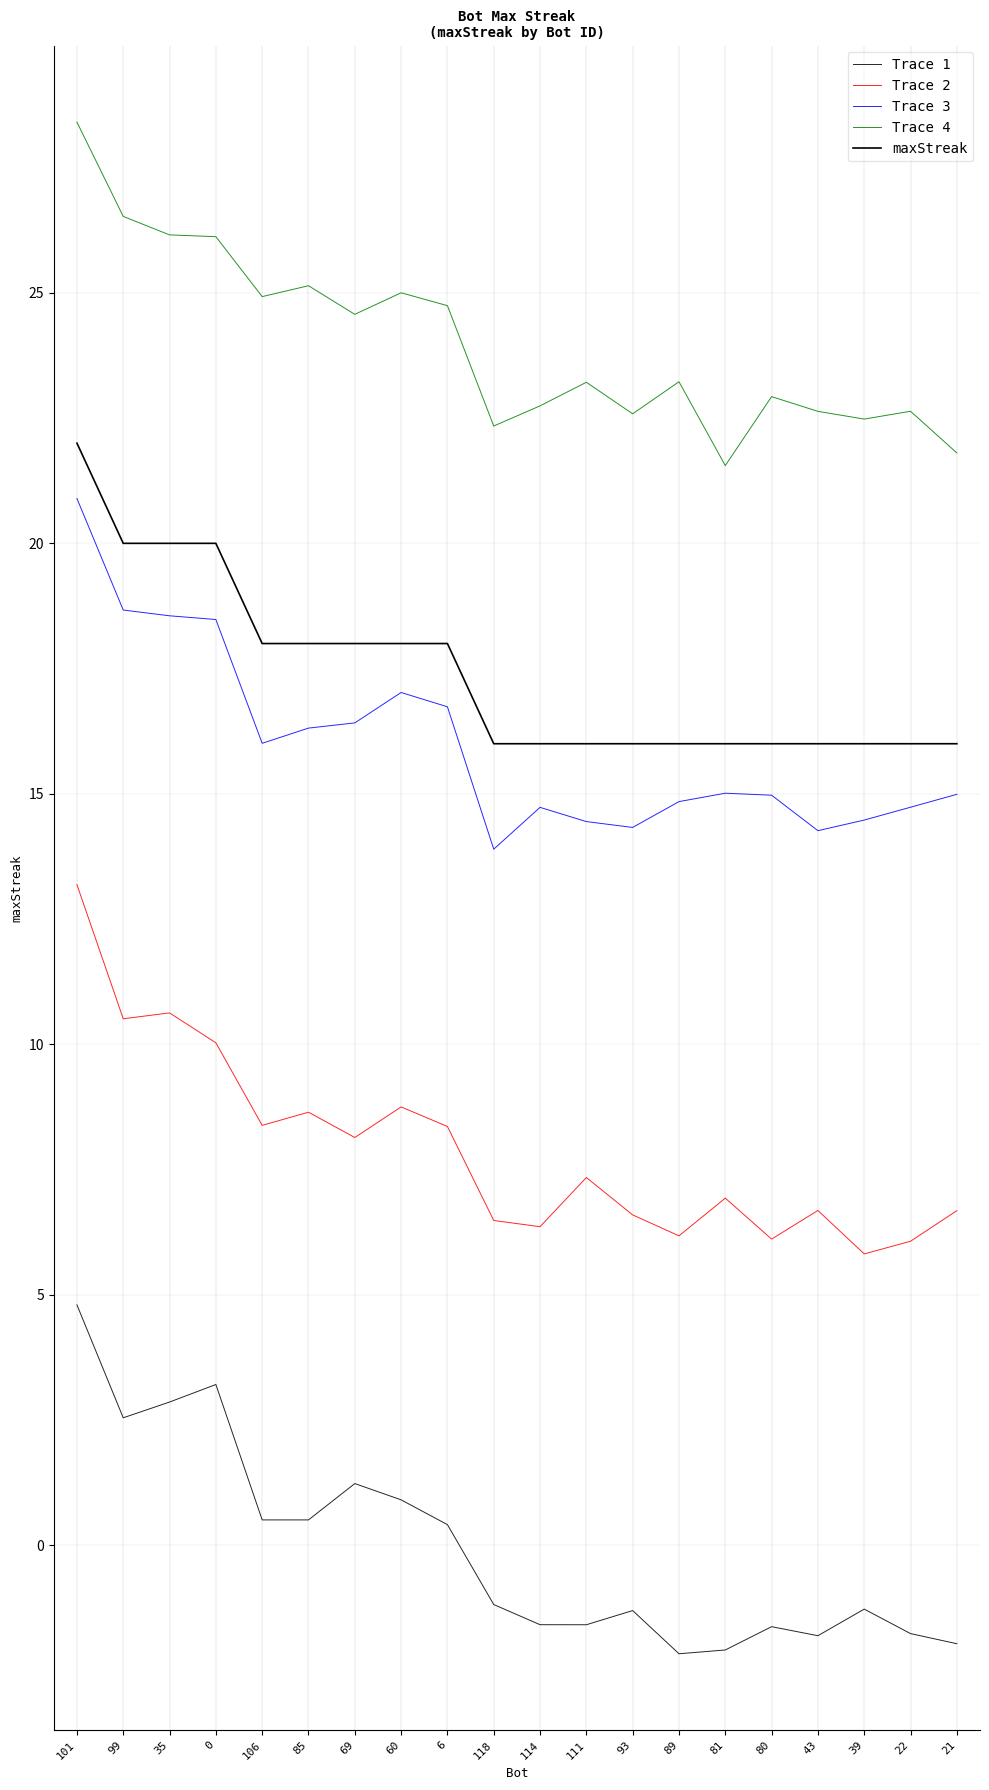

The Trace 4 series shows 22.9 at 80. True or false?

True